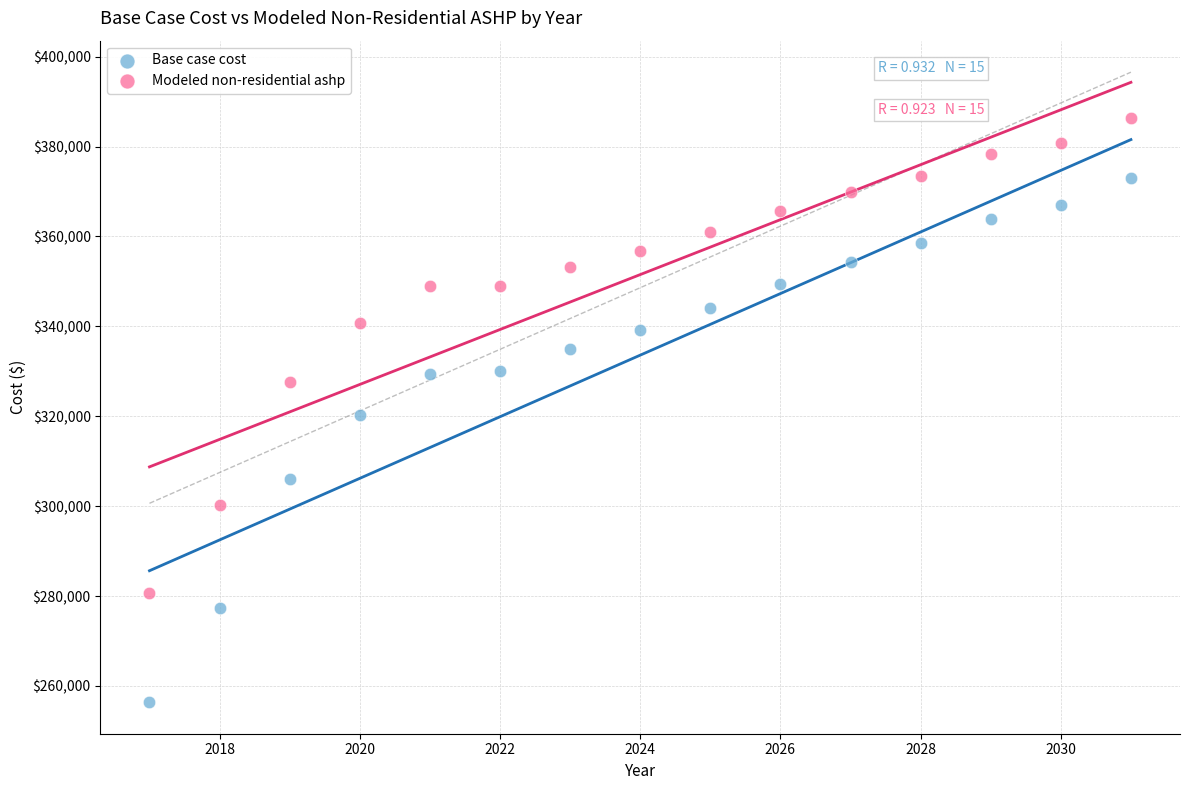

Which series contains the lowest Y value?

Base case cost